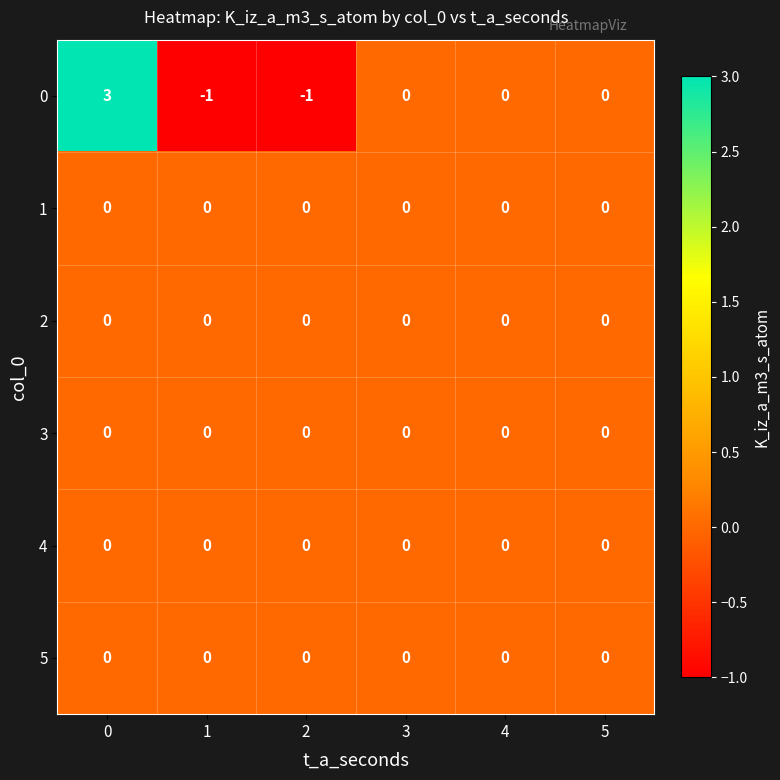

Which series has the largest total across all categories?

0